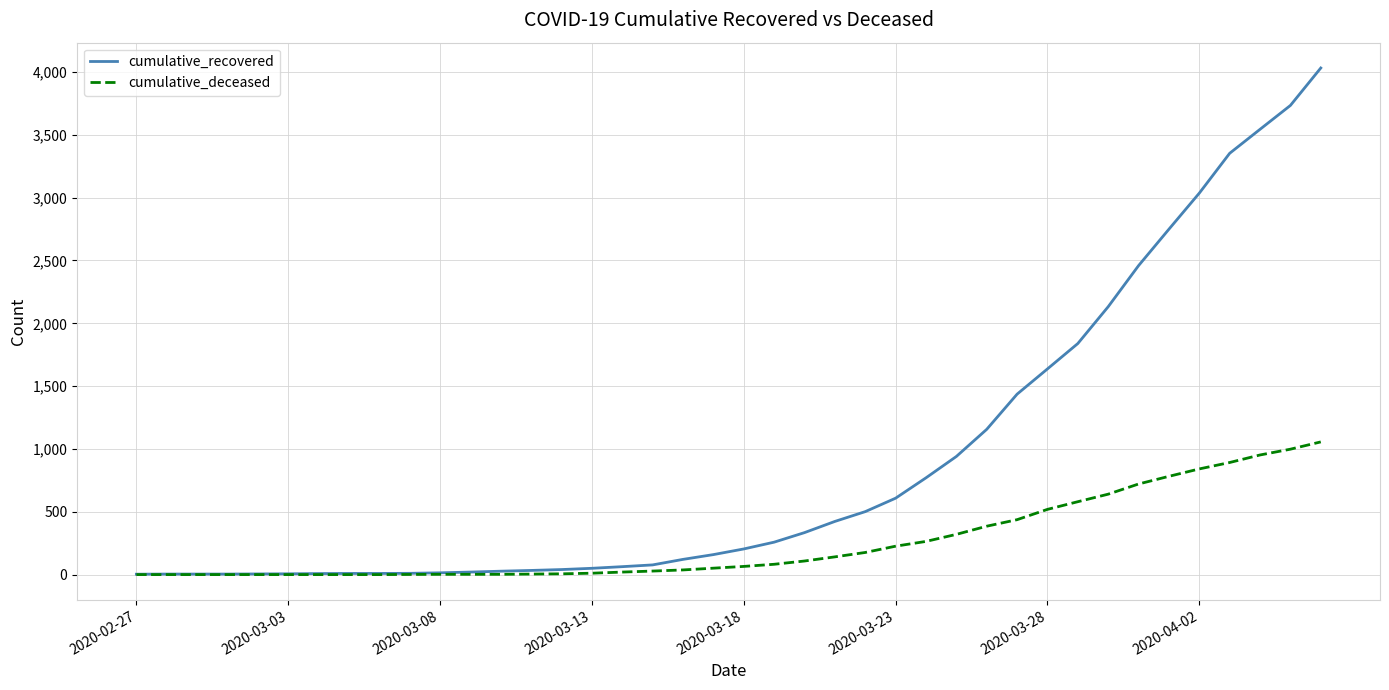

Rank the series by their average value, from lowest to highest.

cumulative_deceased, cumulative_recovered